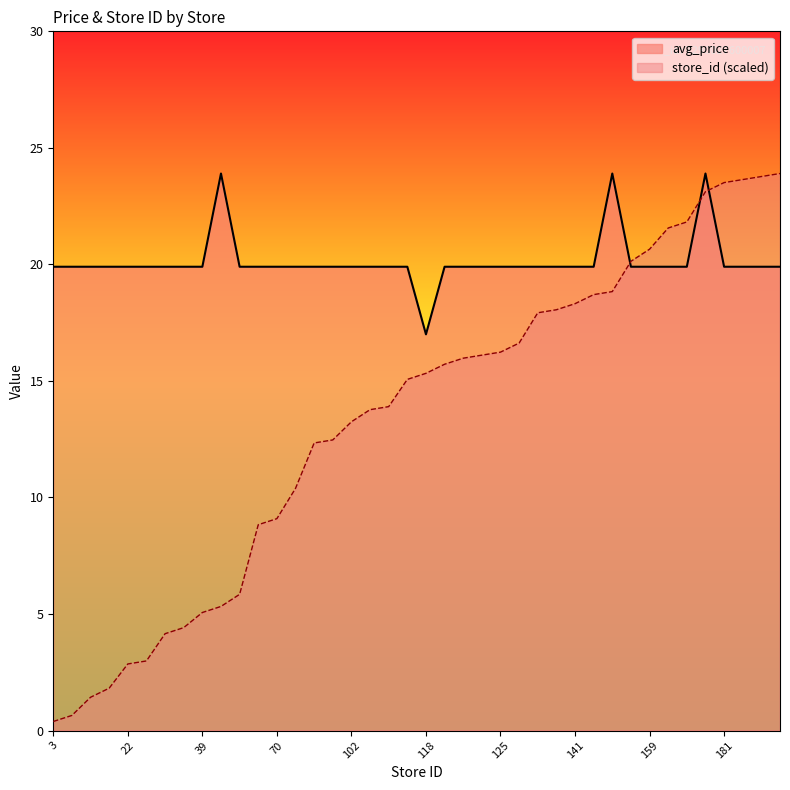

What is the value of the avg_price point at the 34th from the left?

19.9